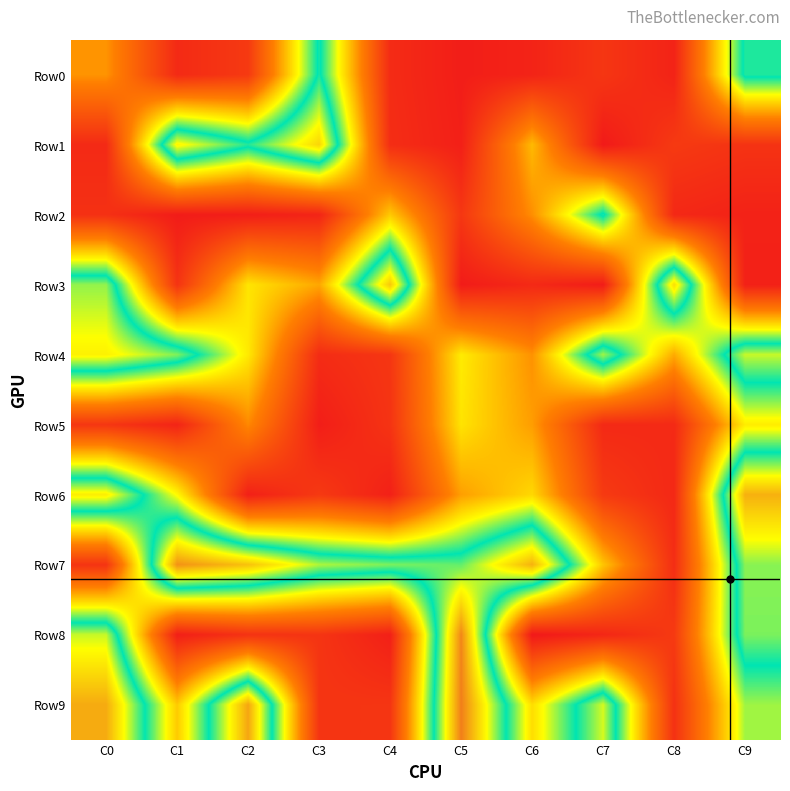

What is the difference between the highest and lowest values at C8?

735